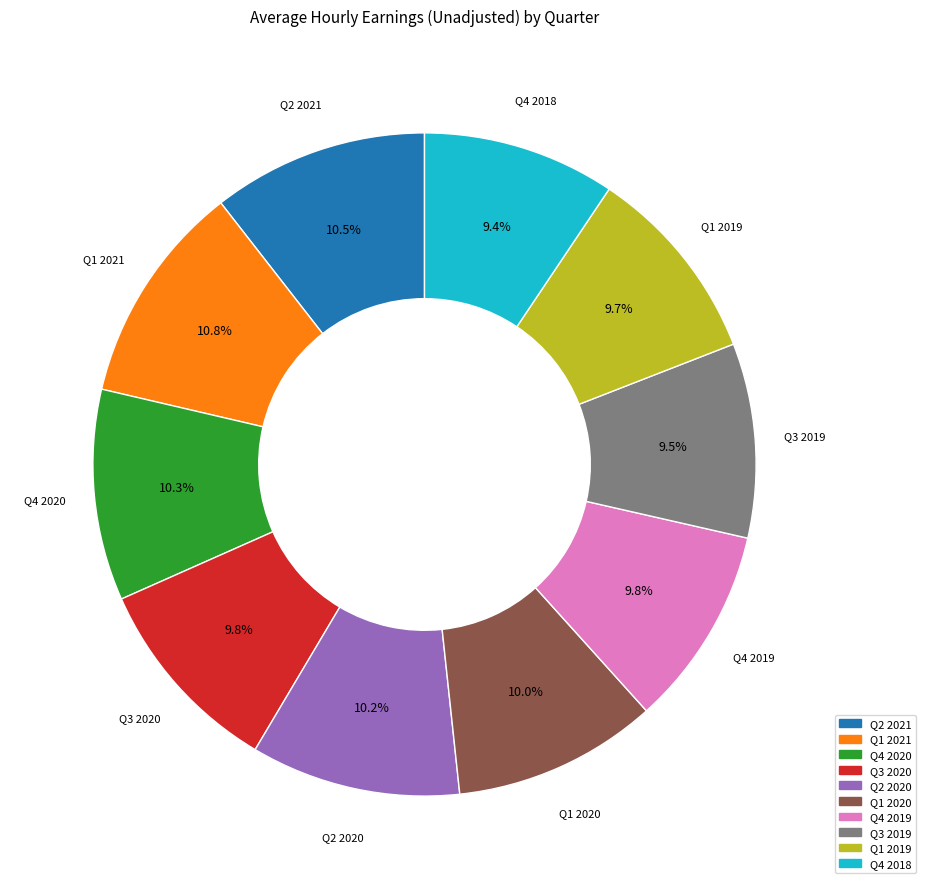

To the nearest percent, what is the difference between the largest and smallest slice percentages?

1%